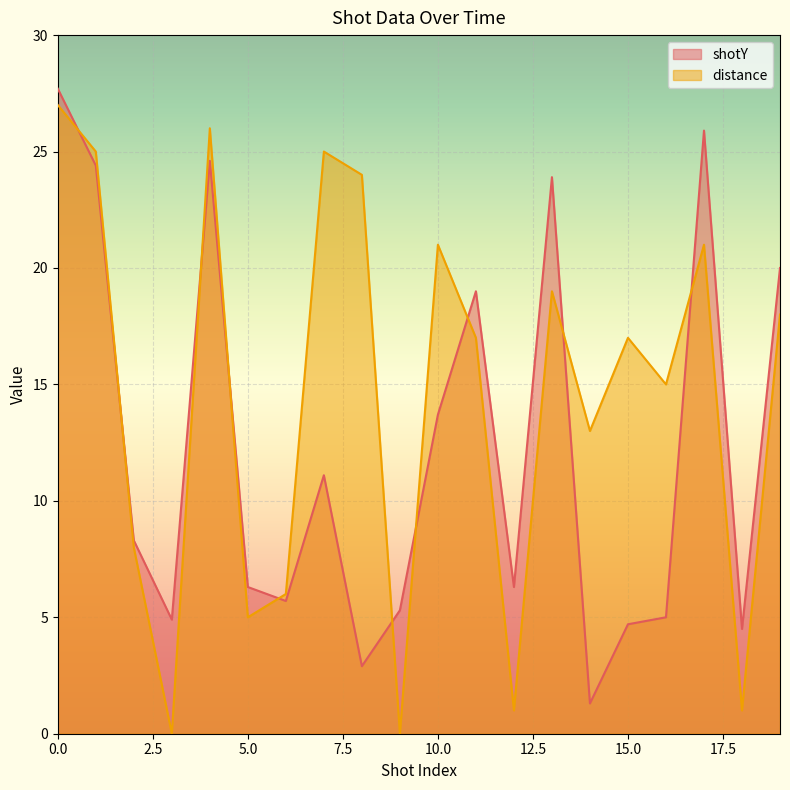

Reading left to right, what are all the values shown in this chart?

shotY: 0=27.7	1=24.4	2=8.3	3=4.9	4=24.6	5=6.3	6=5.7	7=11.1	8=2.9	9=5.3	10=13.7	11=19.0	12=6.3	13=23.9	14=1.3	15=4.7	16=5.0	17=25.9	18=4.5	19=20.0
distance: 0=27.0	1=25.0	2=8.0	3=0.0	4=26.0	5=5.0	6=6.0	7=25.0	8=24.0	9=0.0	10=21.0	11=17.0	12=1.0	13=19.0	14=13.0	15=17.0	16=15.0	17=21.0	18=1.0	19=18.0